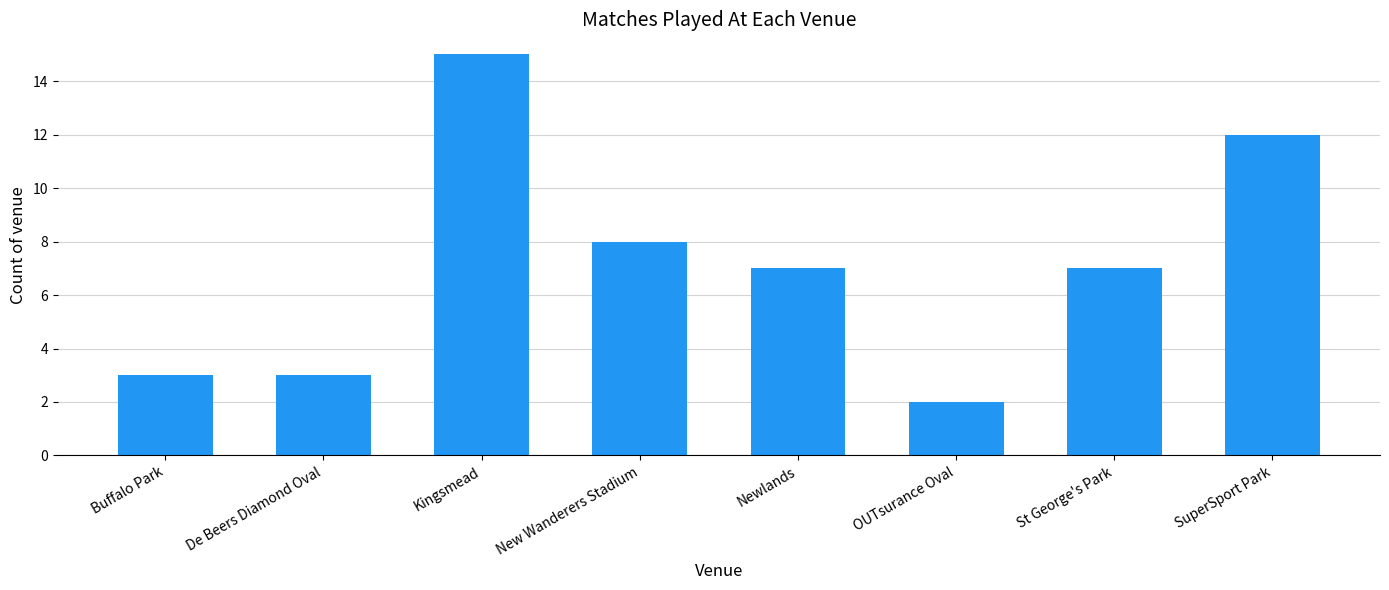

Which has a higher value, Buffalo Park or New Wanderers Stadium?

New Wanderers Stadium